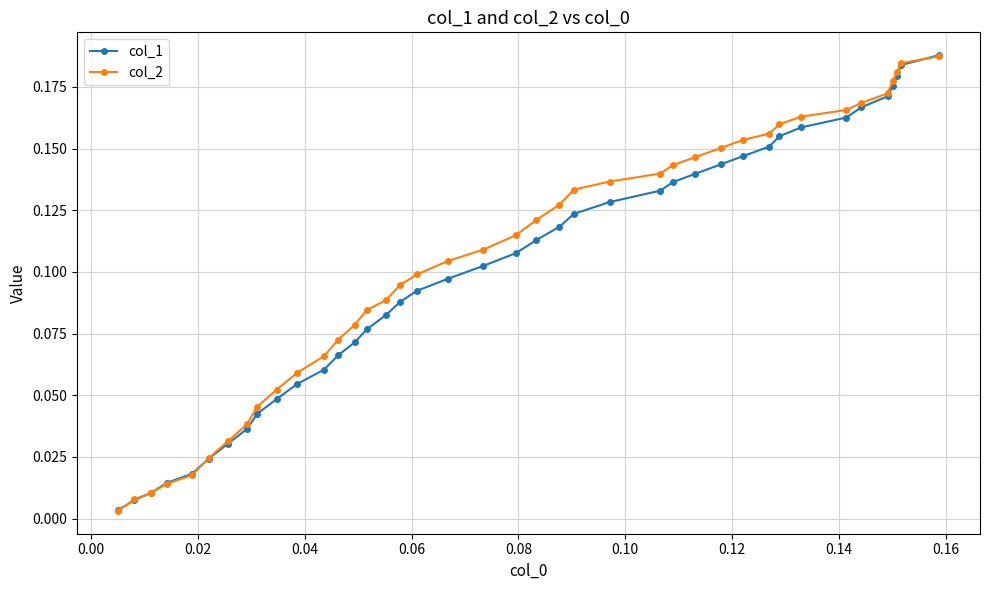

At how many categories does at least one series exceed 0?

40